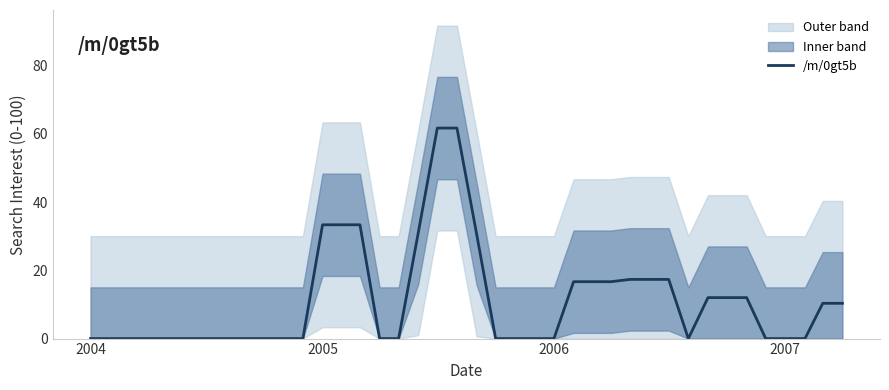

Reading right to left, list all the values displayed in this chart.

10.3	10.3	0.0	0.0	0.0	12.0	12.0	12.0	0.0	17.3	17.3	17.3	16.7	16.7	16.7	0.0	0.0	0.0	0.0	30.7	61.7	61.7	31.0	0.0	0.0	33.3	33.3	33.3	0.0	0.0	0.0	0.0	0.0	0.0	0.0	0.0	0.0	0.0	0.0	0.0